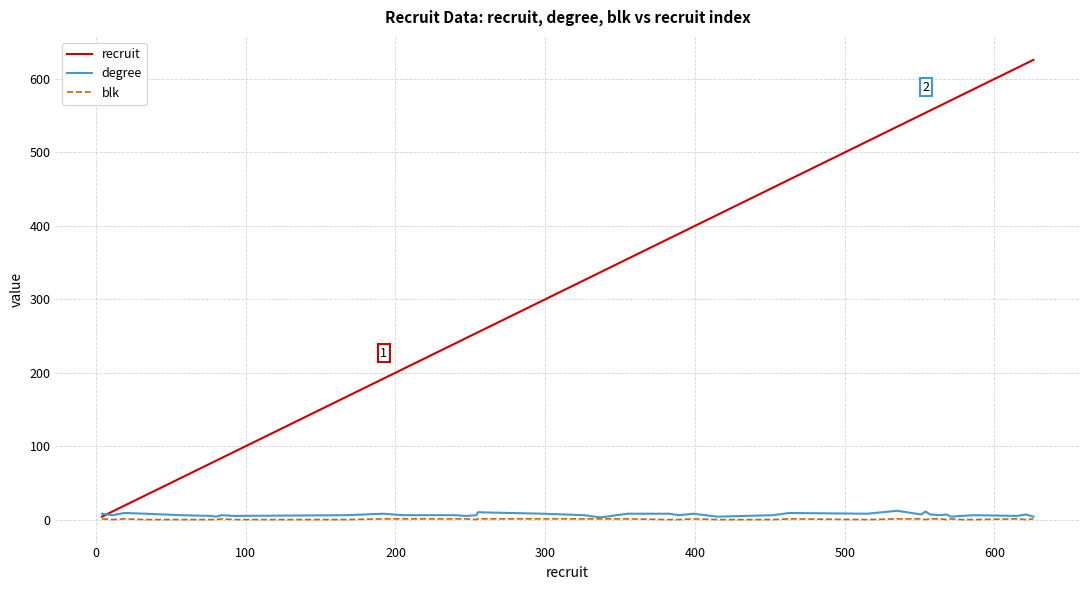

Which series has the largest total across all categories?

recruit